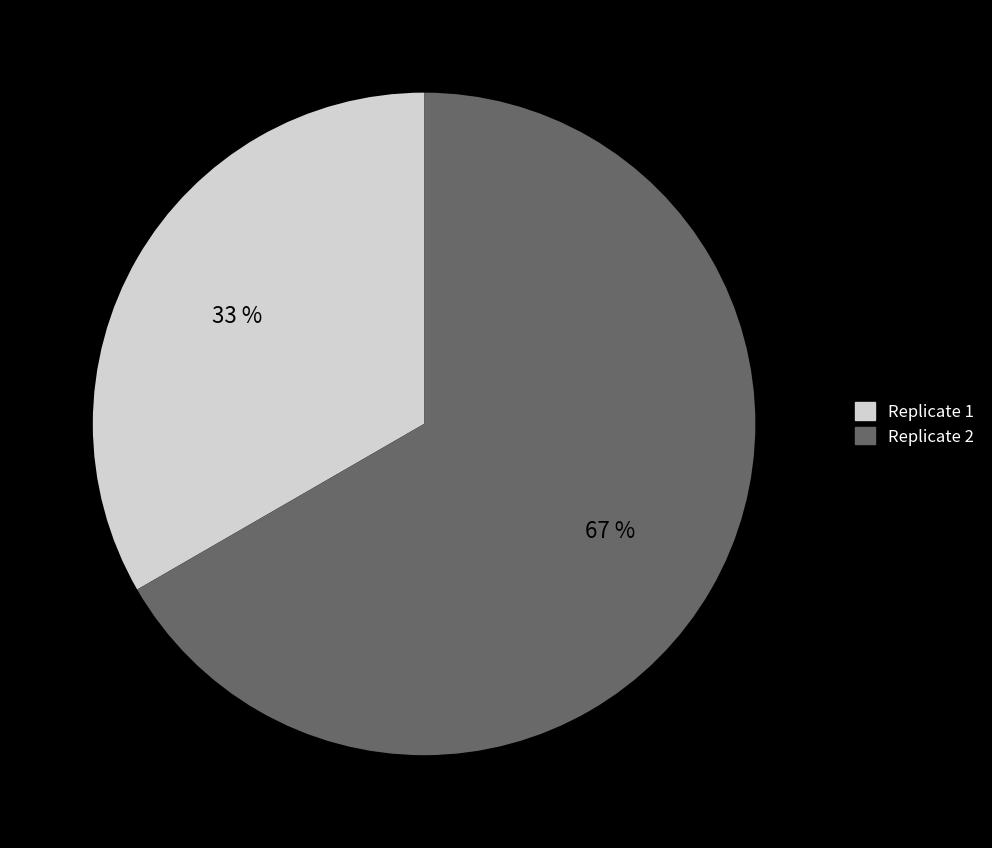

To the nearest percent, what portion does Replicate 2 represent?

67%